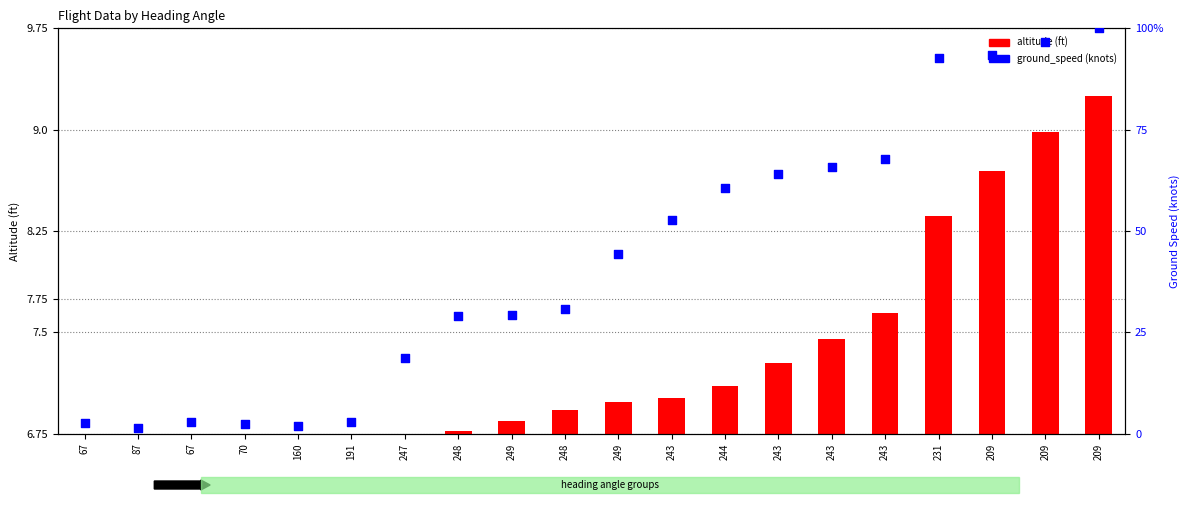

Which series contains the highest Y value?

ground_speed (knots)